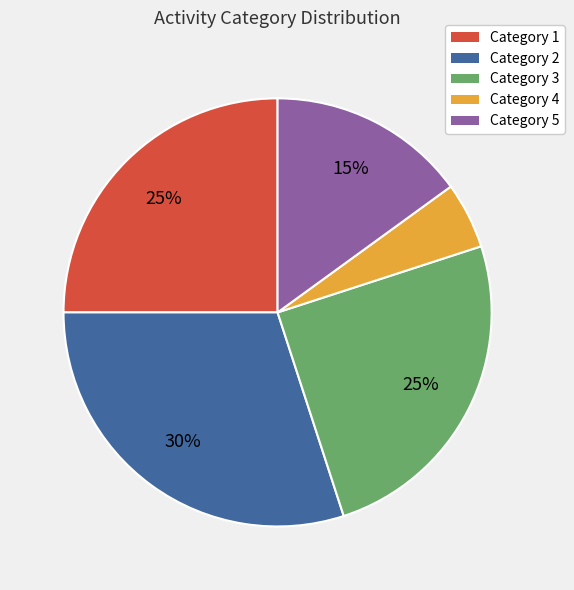

To the nearest percent, what is the difference between the largest and smallest slice percentages?

25%